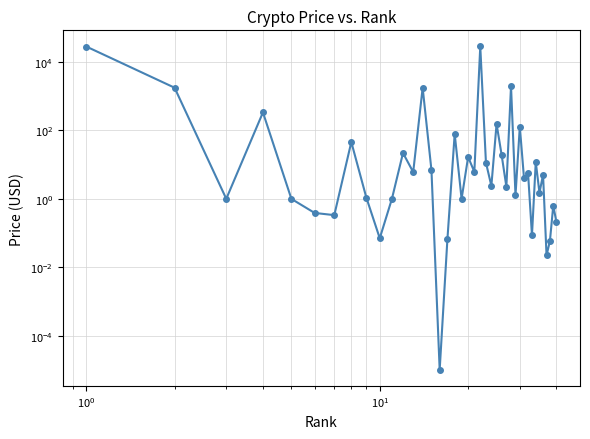

True or false: there are more than 2 points higher than both neighbors.

True